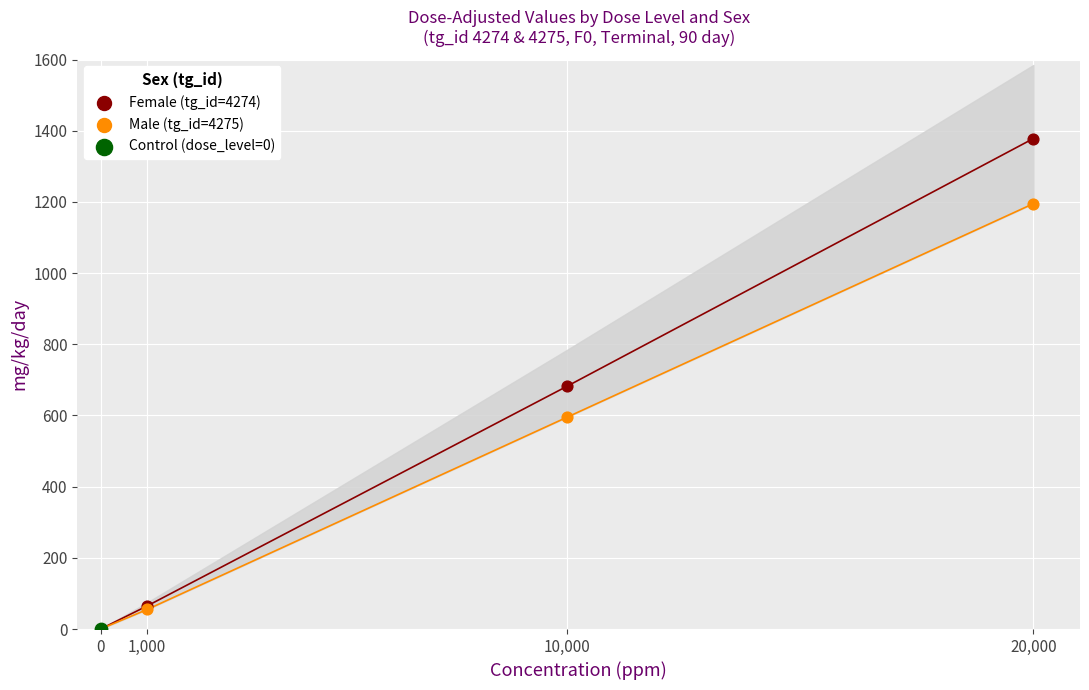

Which series contains the lowest Y value?

Female (tg_id=4274)